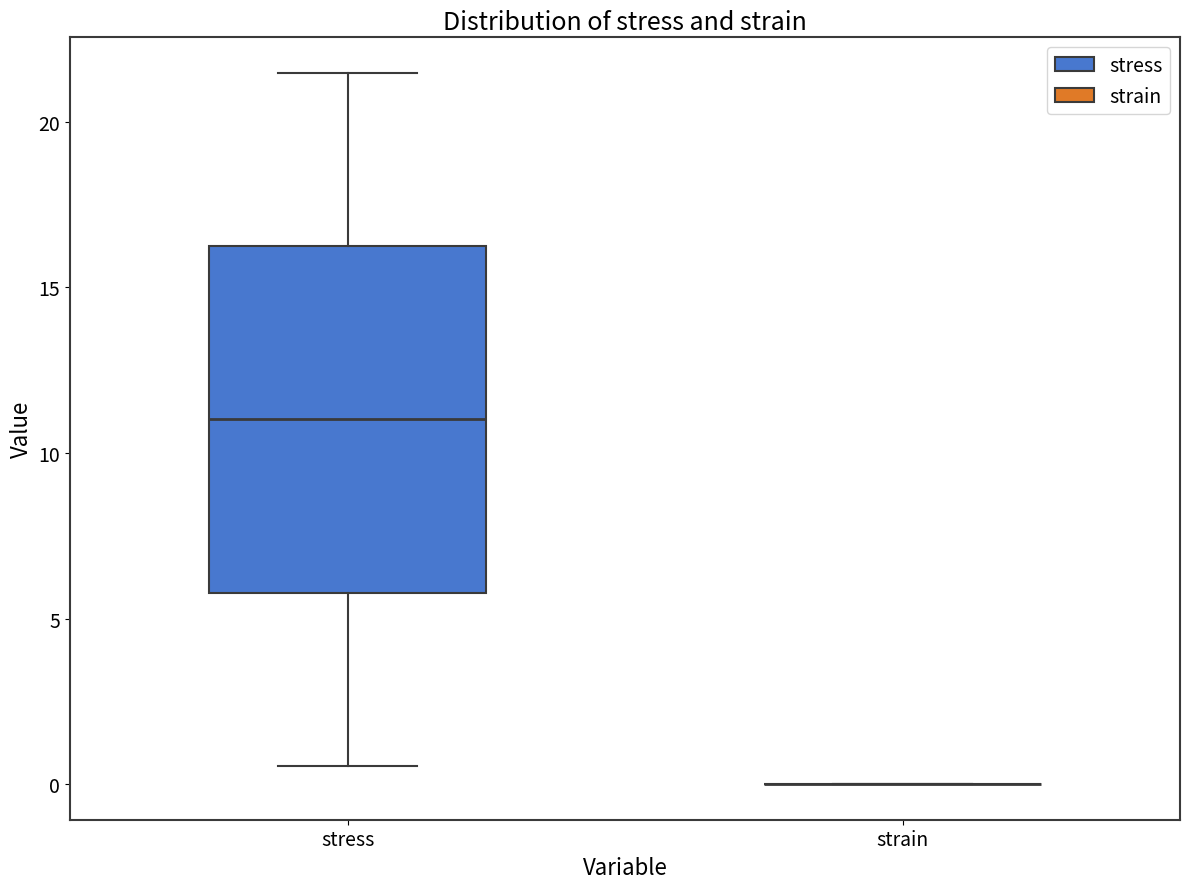

Which box is the tallest, from its lower edge to its upper edge?

stress